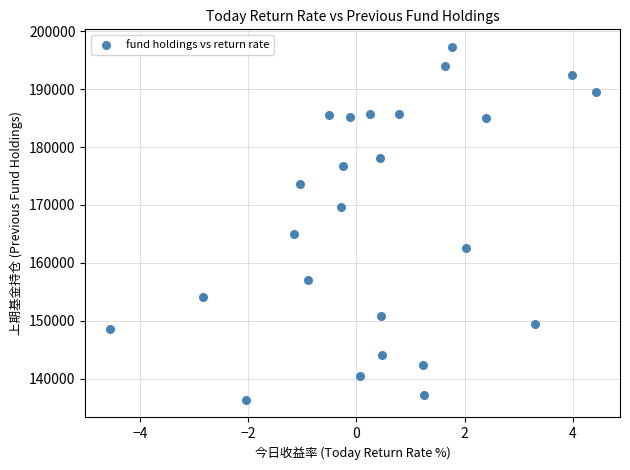

What is the range of Y values (max minus min)?

60876.5